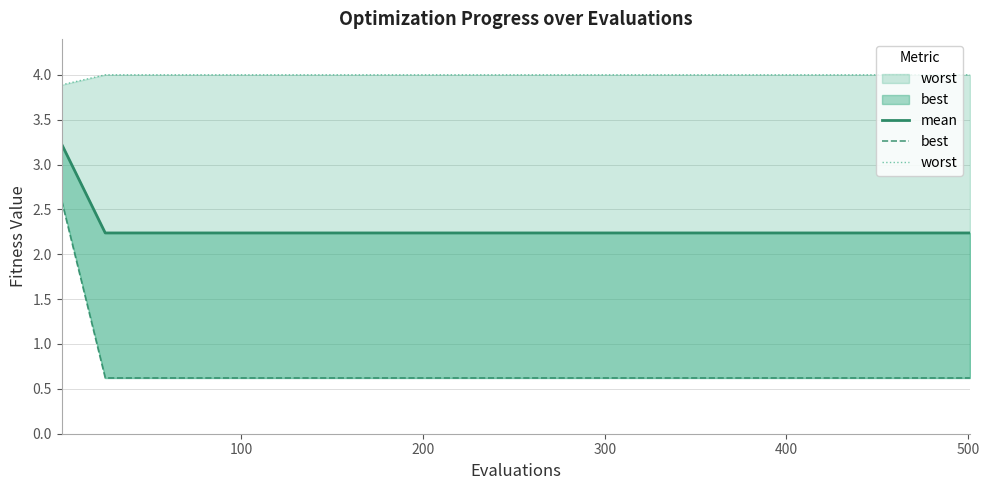

What is the sum of all best values?

15.0